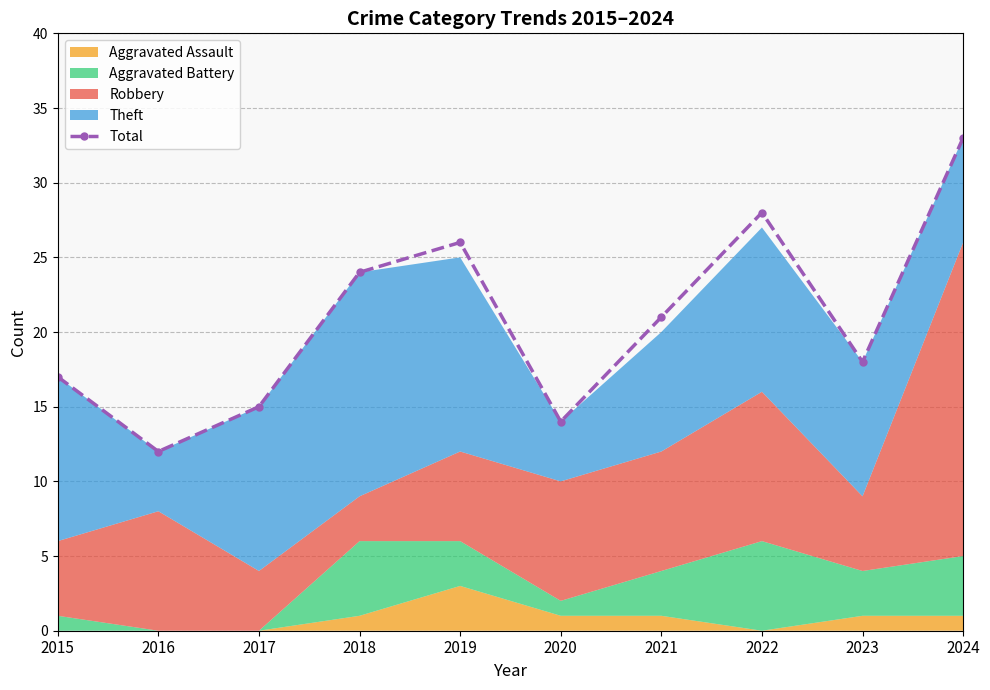

What is the value of the 5th point from the left?

26